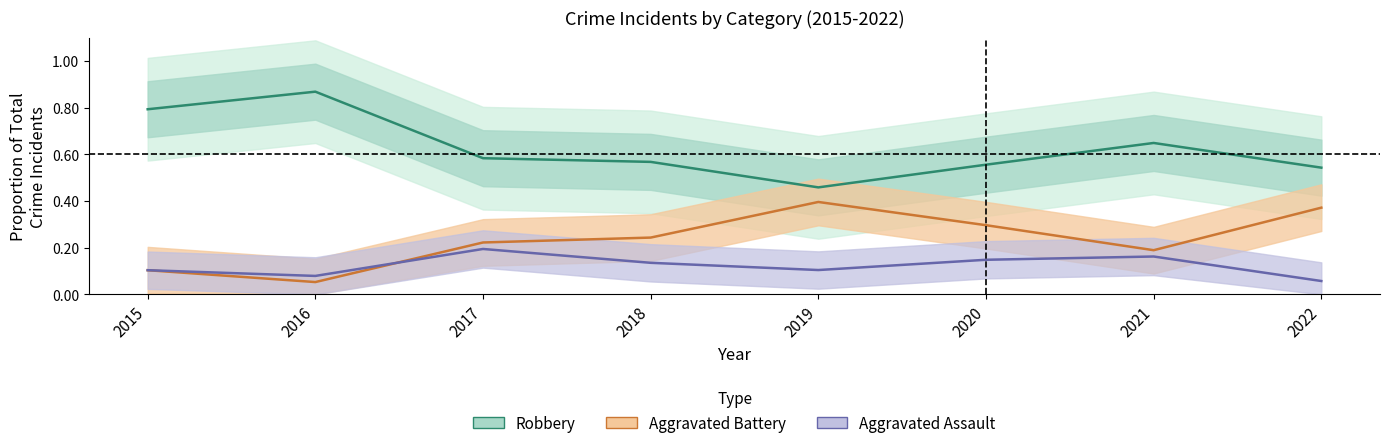

Does the chart display data point markers on the line(s)?

No